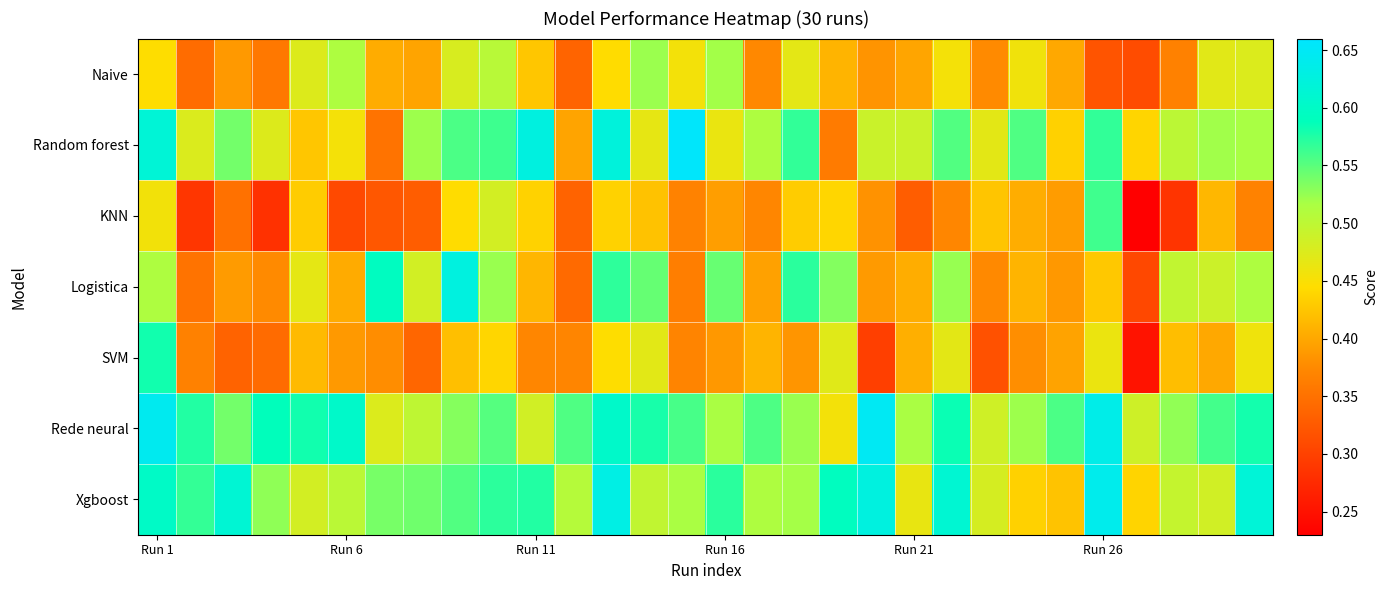

Which category has the highest value across all series?

14